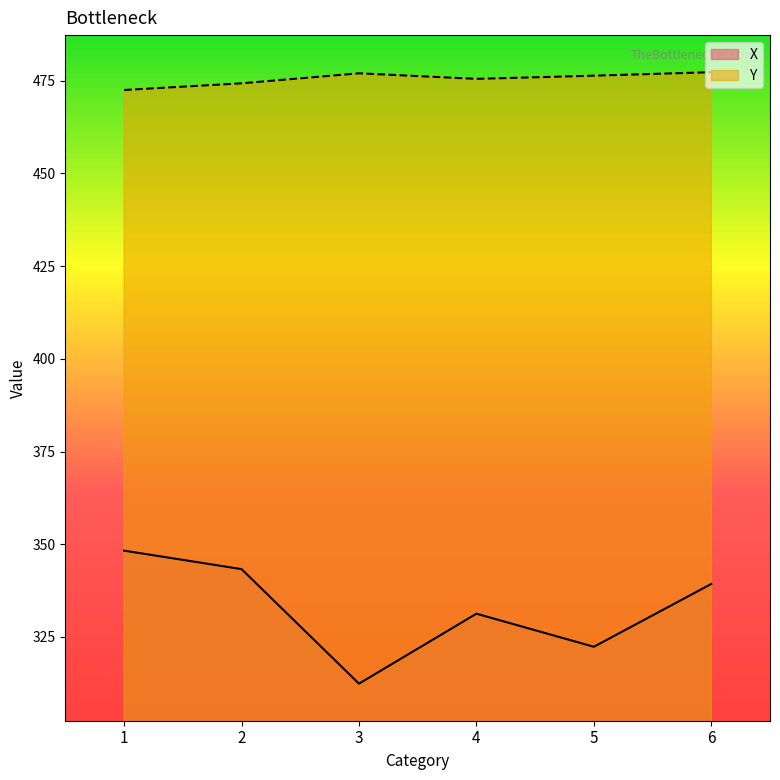

At how many categories does at least one series exceed 341?

6